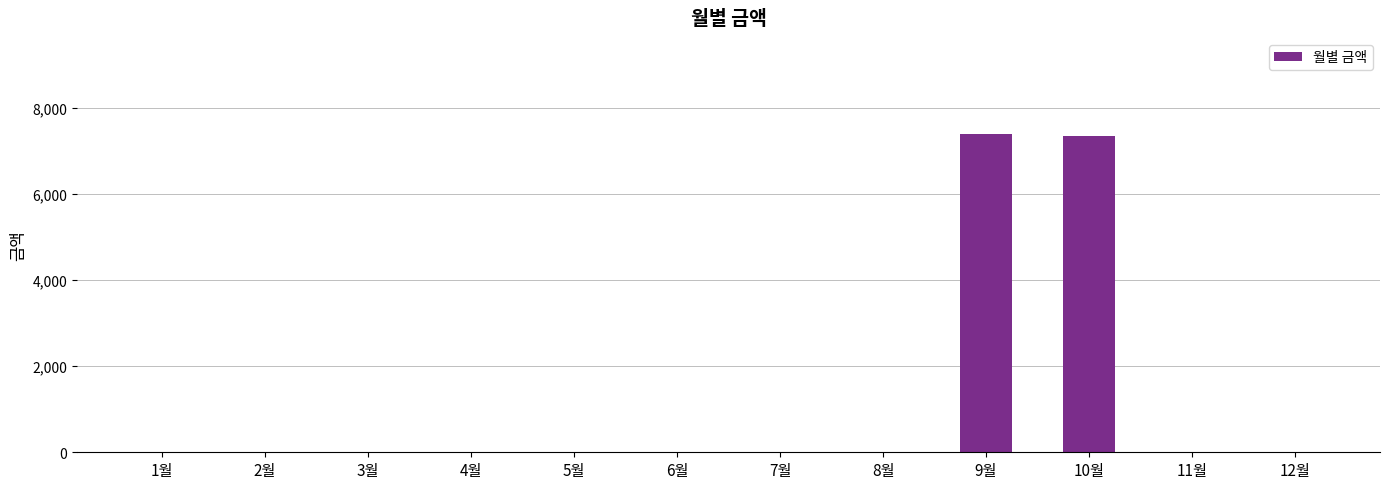

What is the sum of all values?

14750